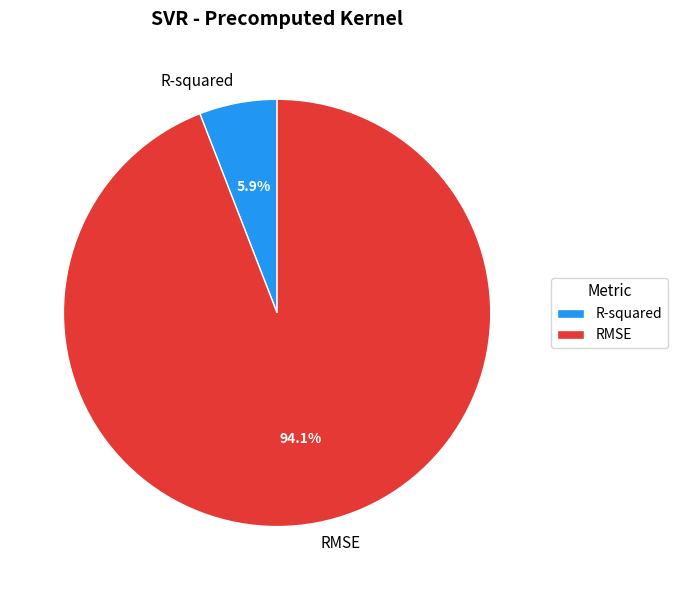

Do RMSE and R-squared together represent more than half of the pie?

Yes